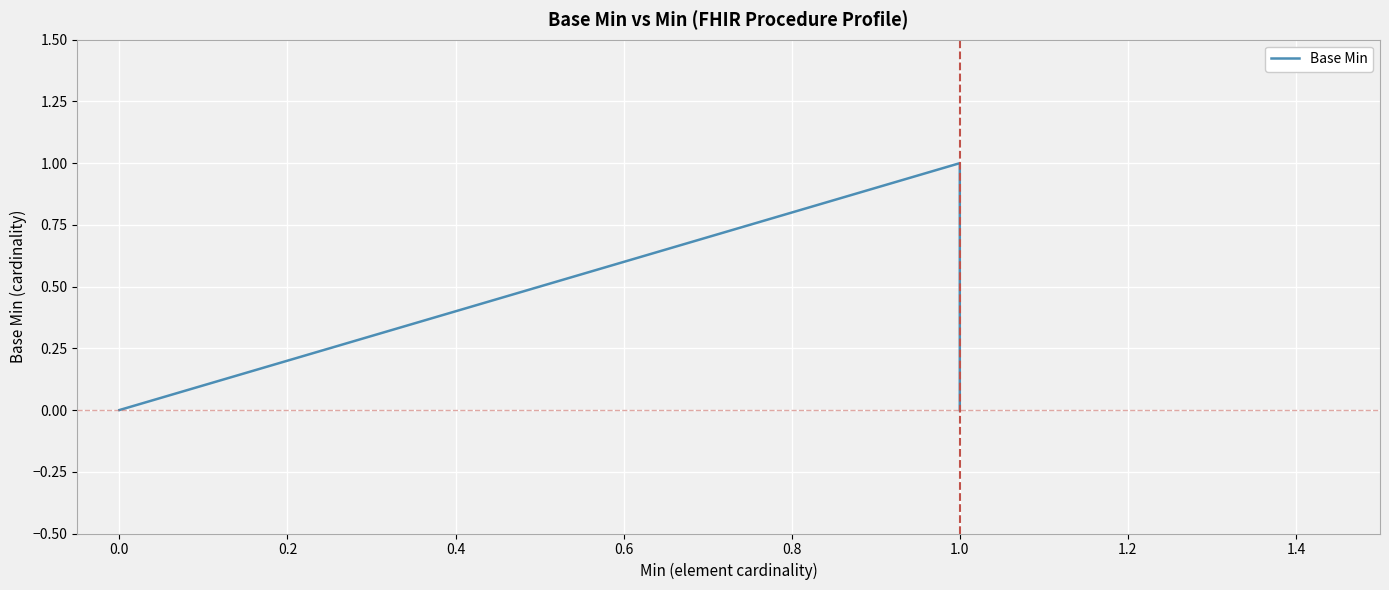

What is the value of the 16th point from the left?

1